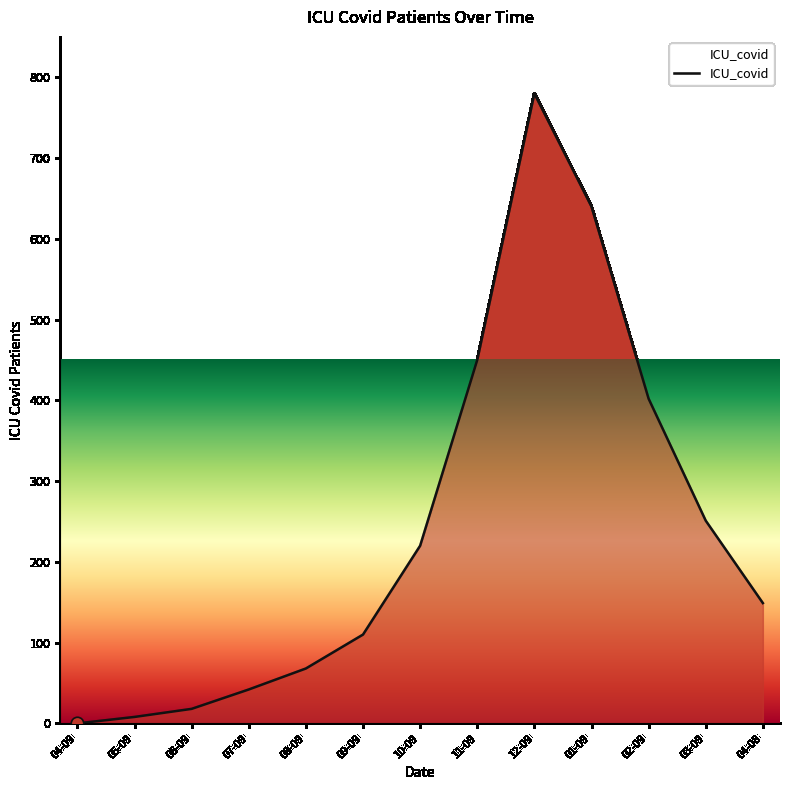

What is the ratio of the value at 11-09 to the value at 09-09?

4.1